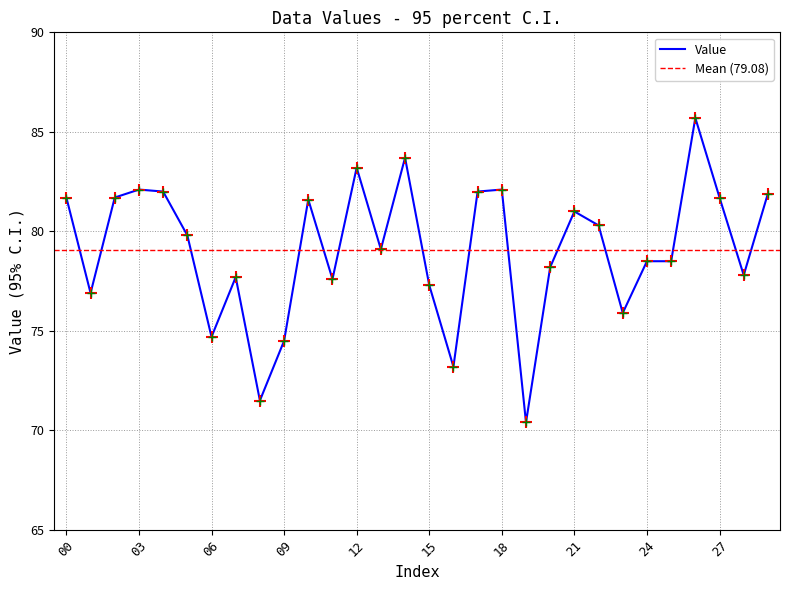

How many series are shown in this chart?

1